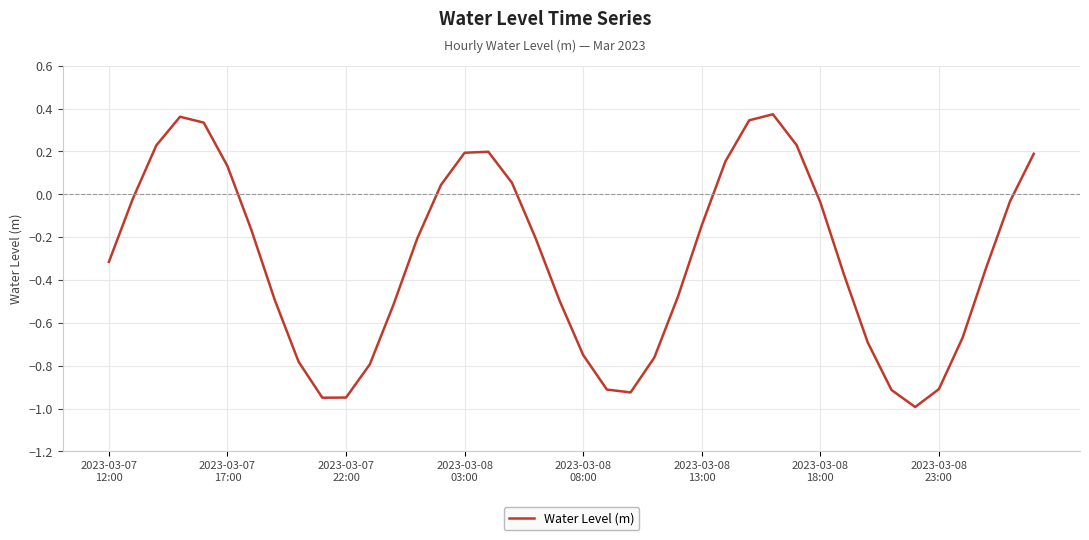

What is the smallest value displayed?

-1.0